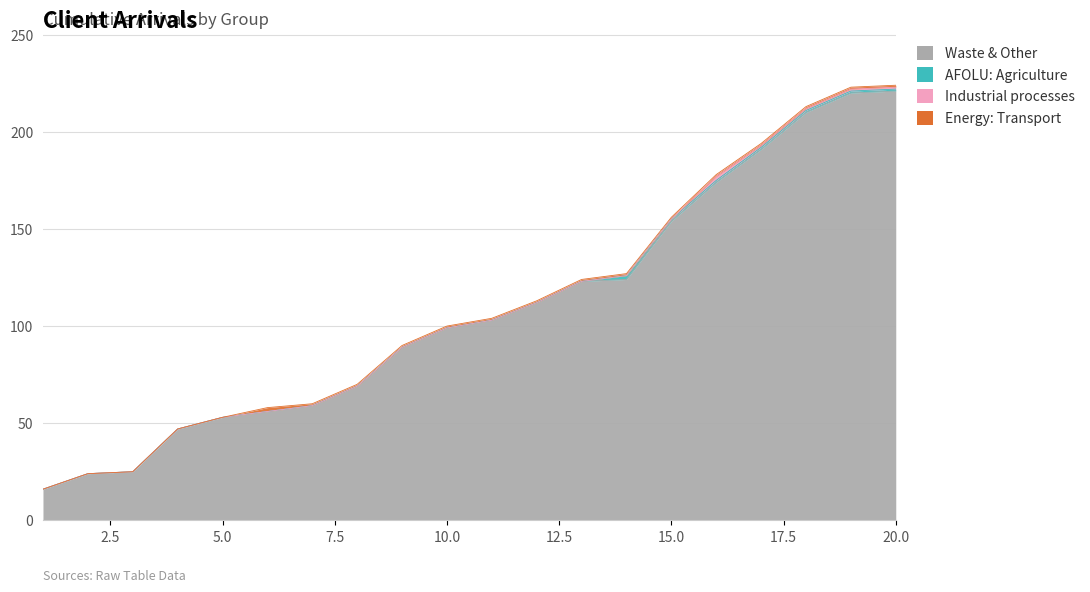

List the labels in order of Industrial processes value, largest first.

16, 17, 18, 19, 20, 1, 2, 3, 4, 5, 6, 7, 8, 9, 10, 11, 12, 13, 14, 15